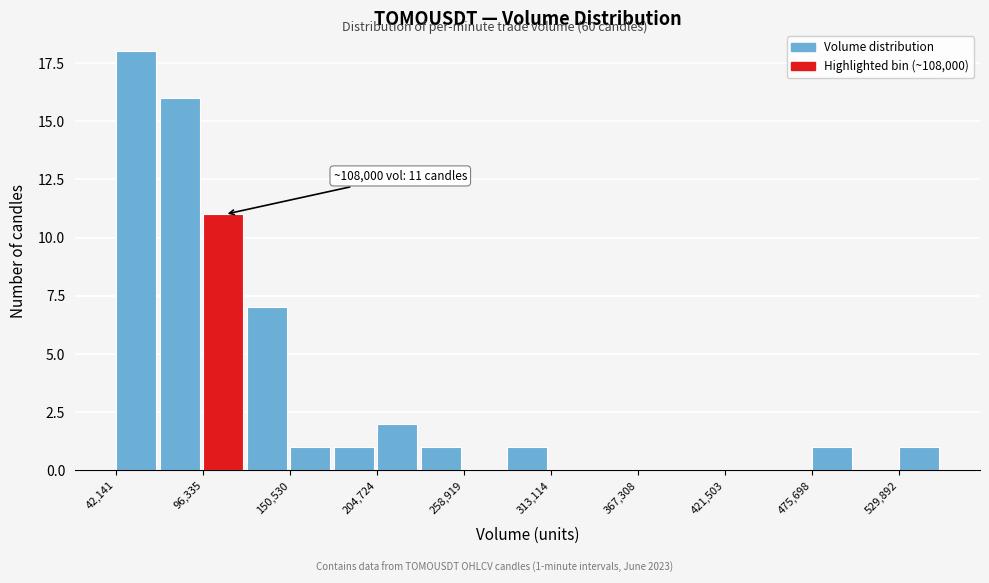

Around what value on the x-axis is the tallest bar? Give the approximate position of its centre, as read against the axis.

50000